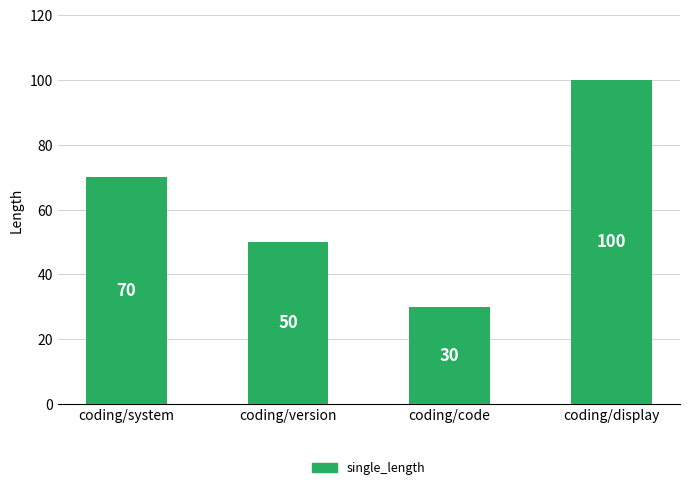

Between coding/version and coding/system, which is larger?

coding/system